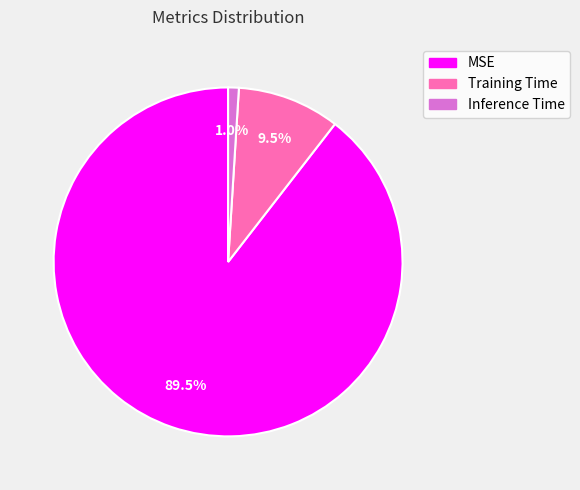

Which category accounts for the majority?

MSE